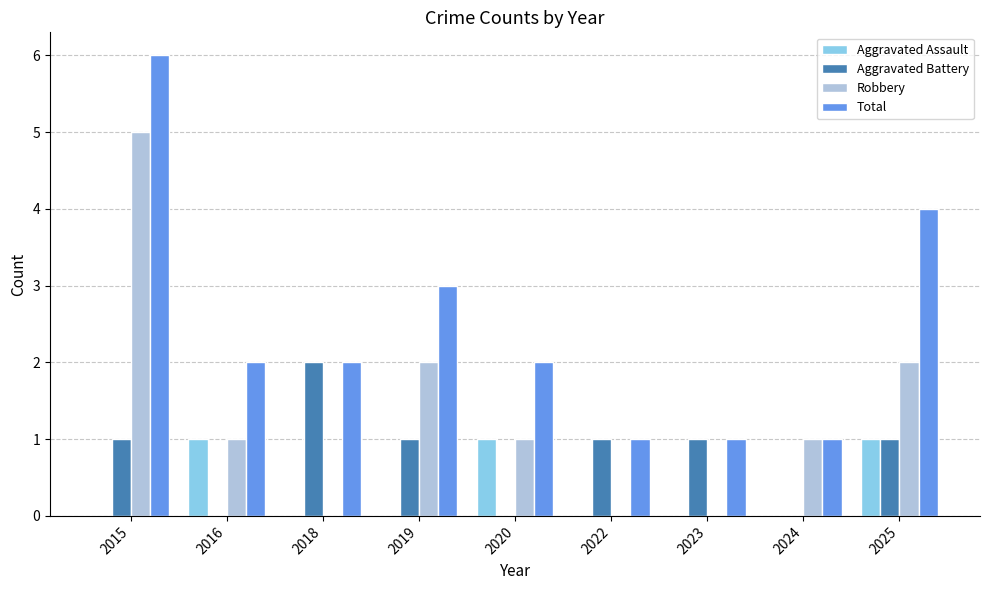

How many series are shown in this chart?

4